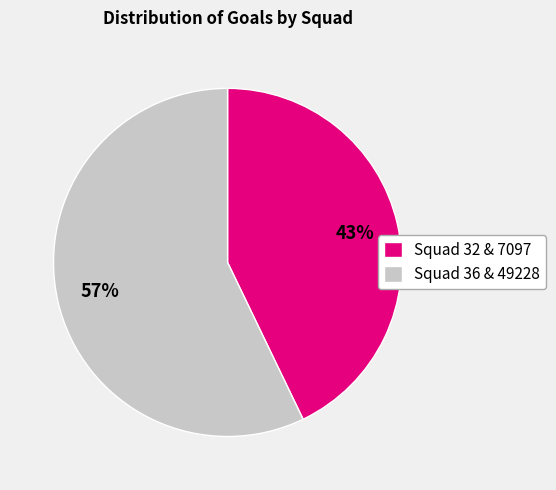

How many slices are in this pie chart?

2